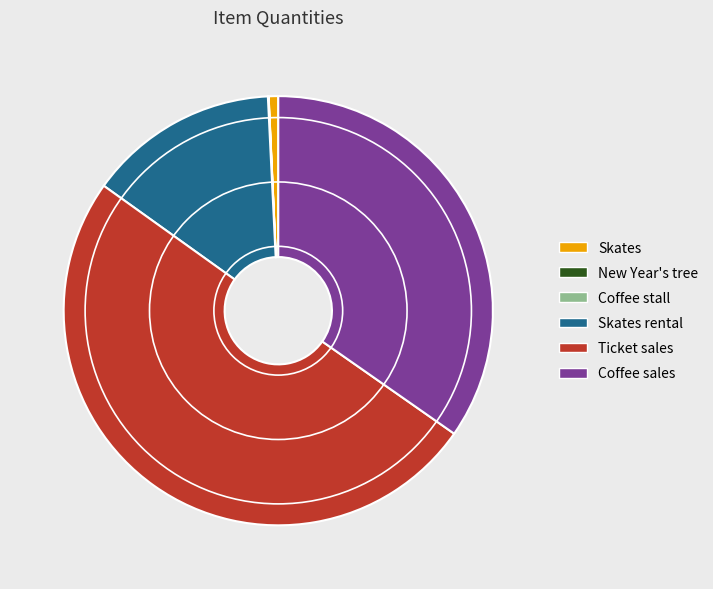

Which category has the biggest portion of the pie?

Ticket sales